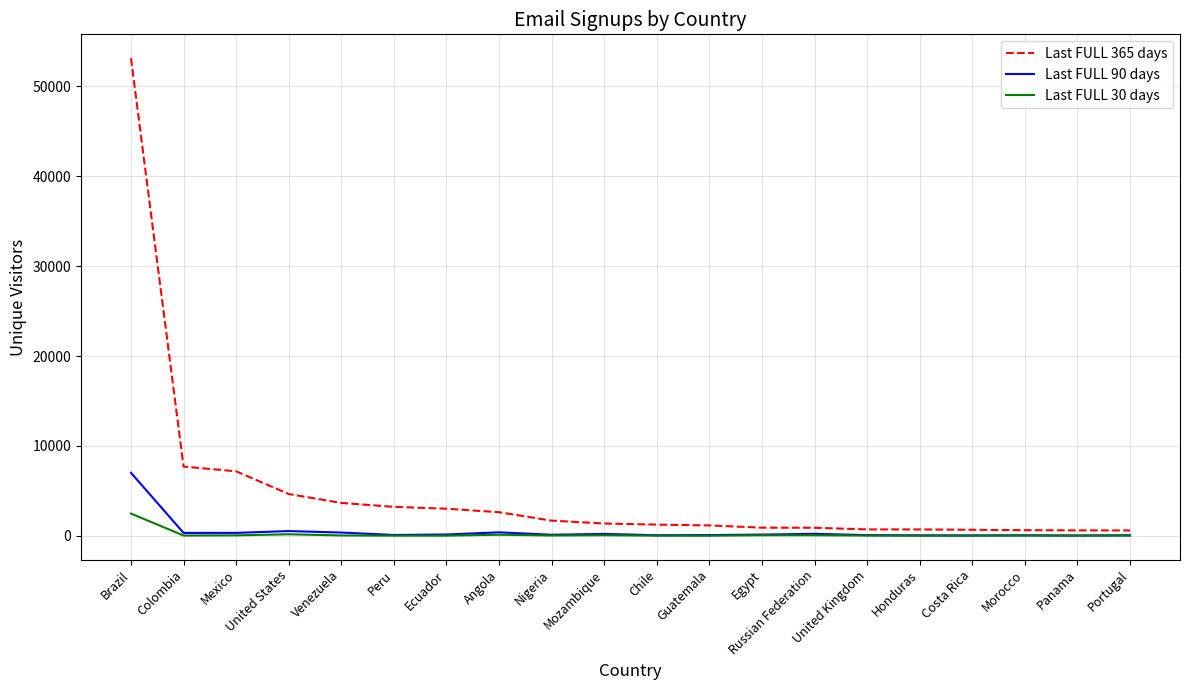

What is the spread (max minus min) of values at Brazil?

50677